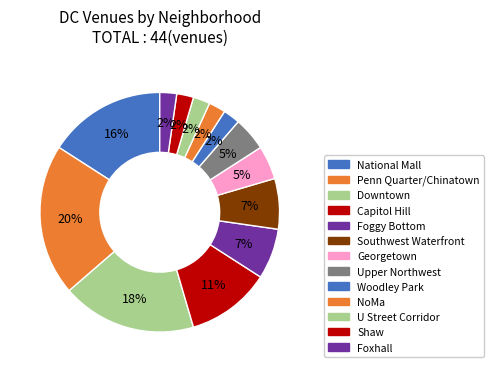

Which slice is the largest?

Penn Quarter/Chinatown